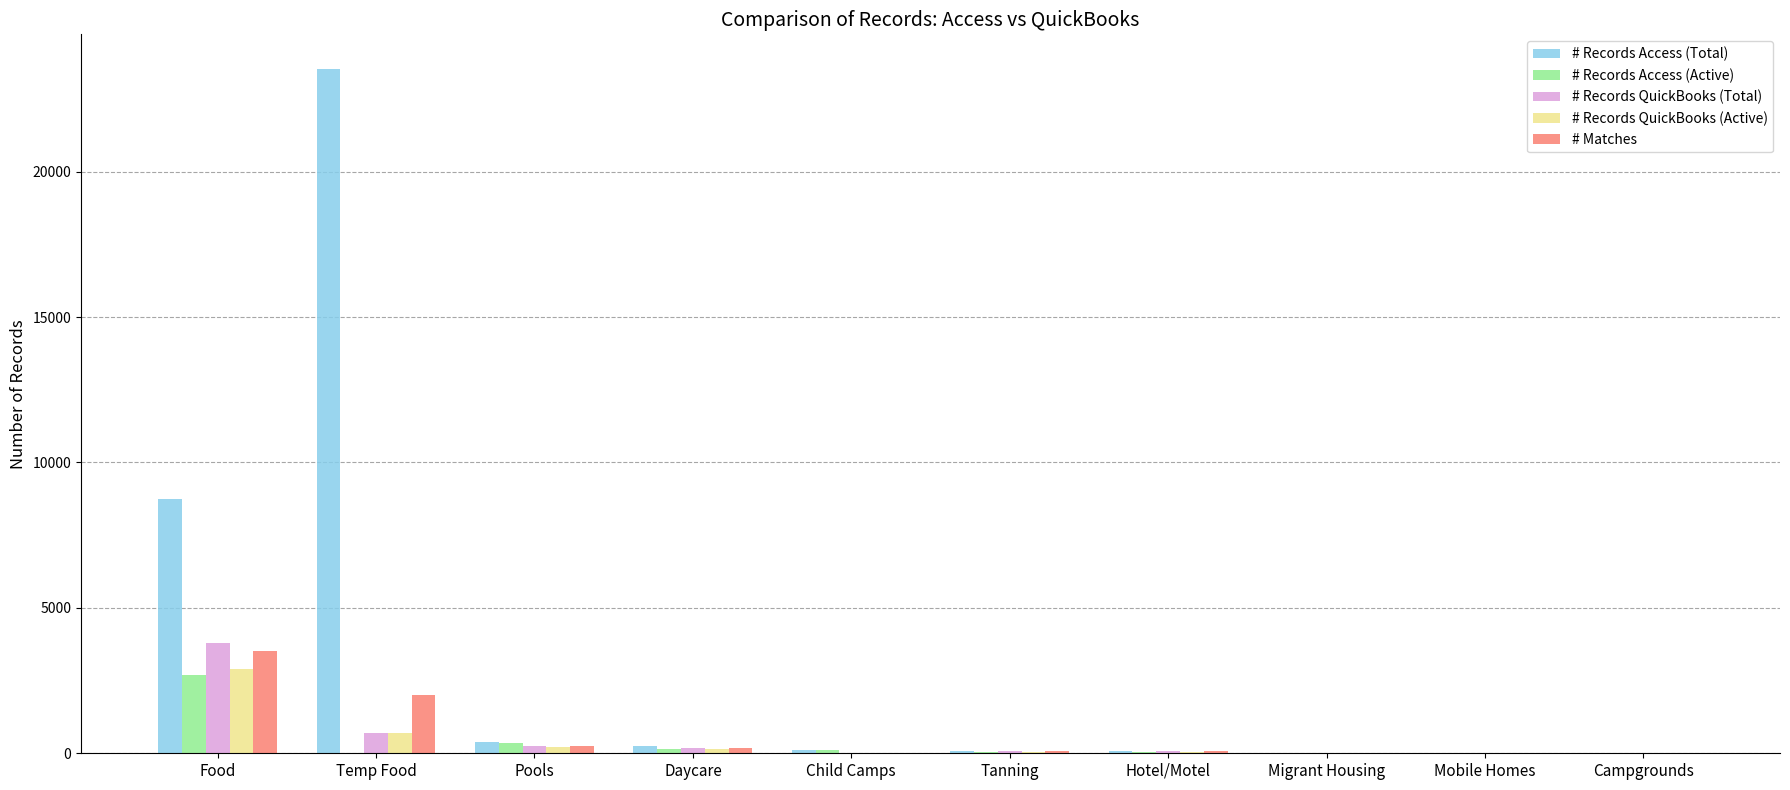

At which label is # Records QuickBooks (Active) closest to 1444?

Temp Food